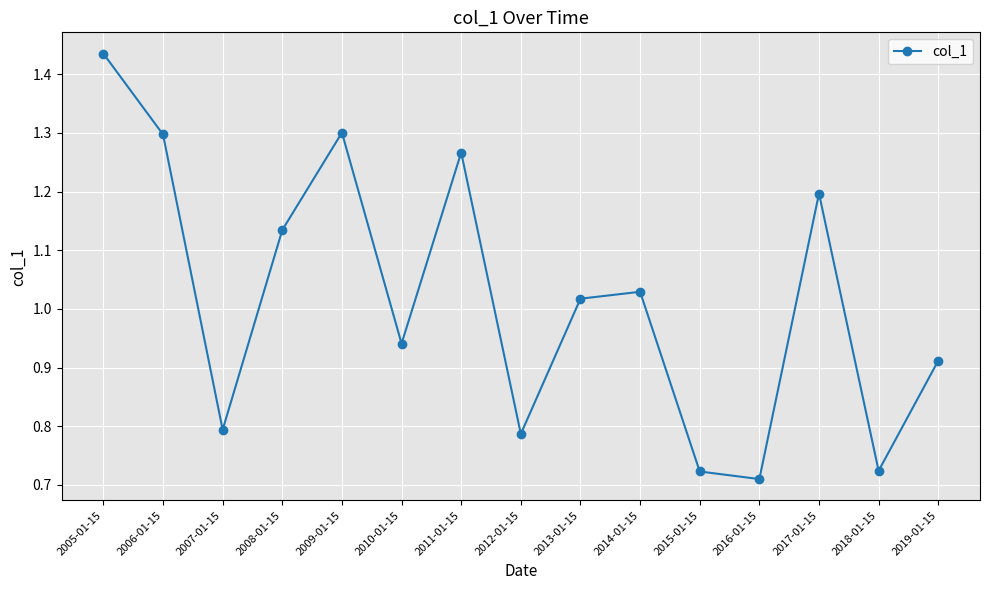

True or false: the data shows 0.2 at 2007-01-15.

False